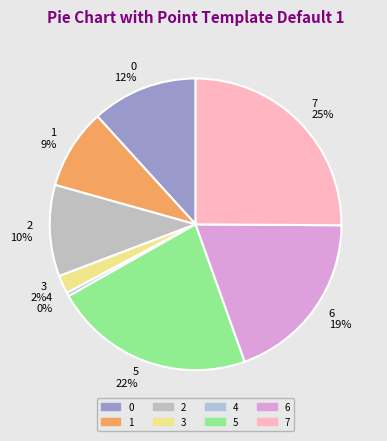

Which slice is the smallest?

4